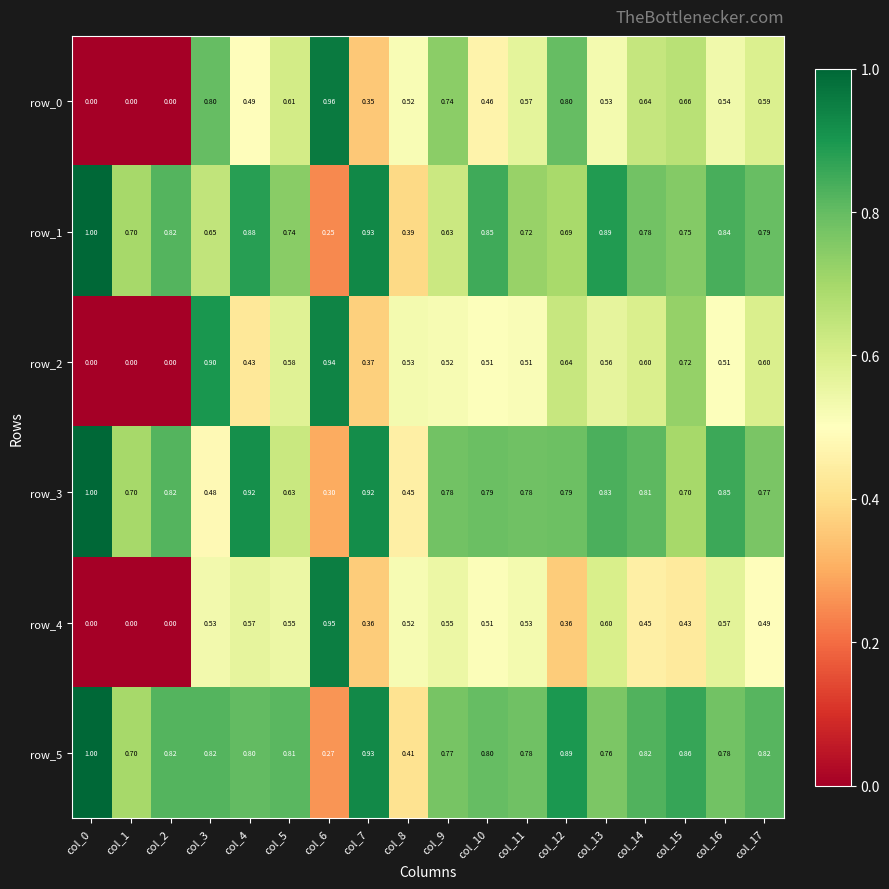

The row_0 series shows 0.0 at col_1. True or false?

True